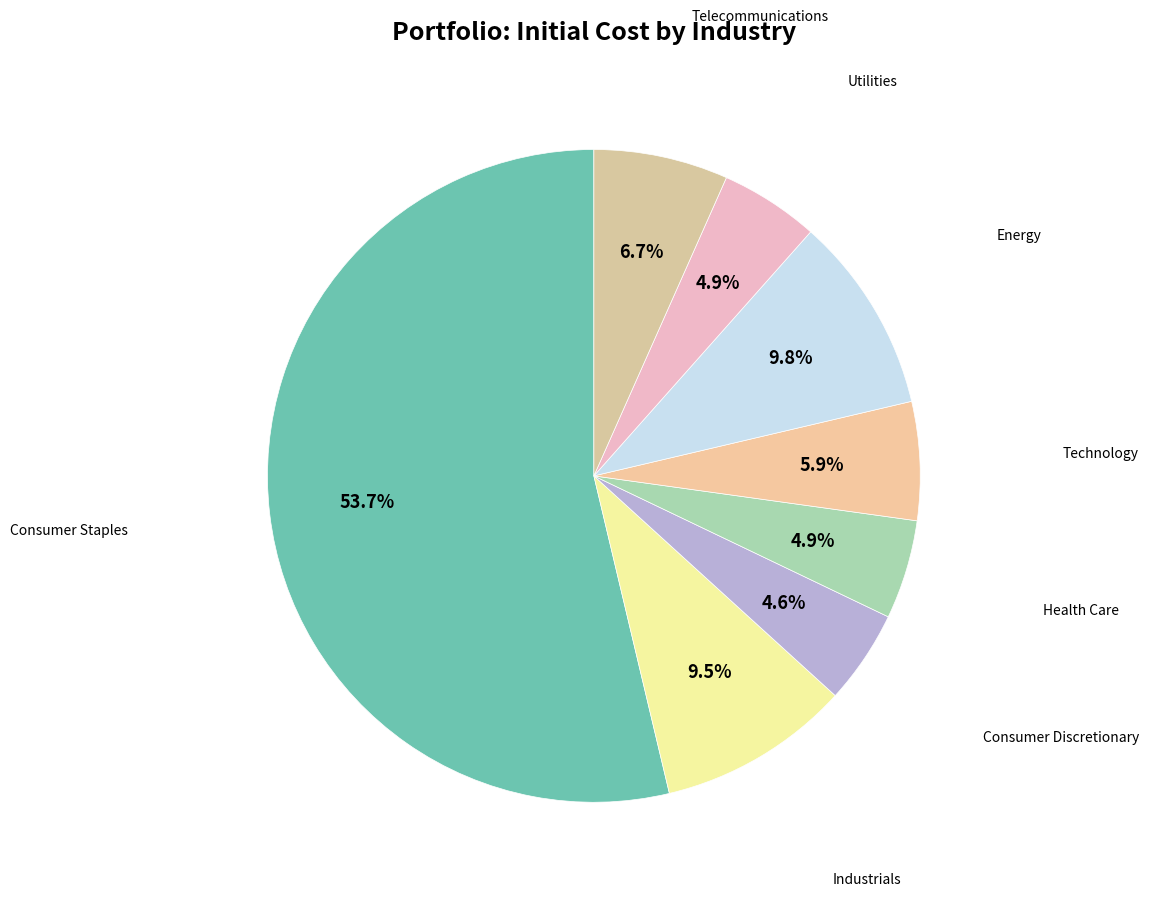

Count the number of slices in the pie.

8